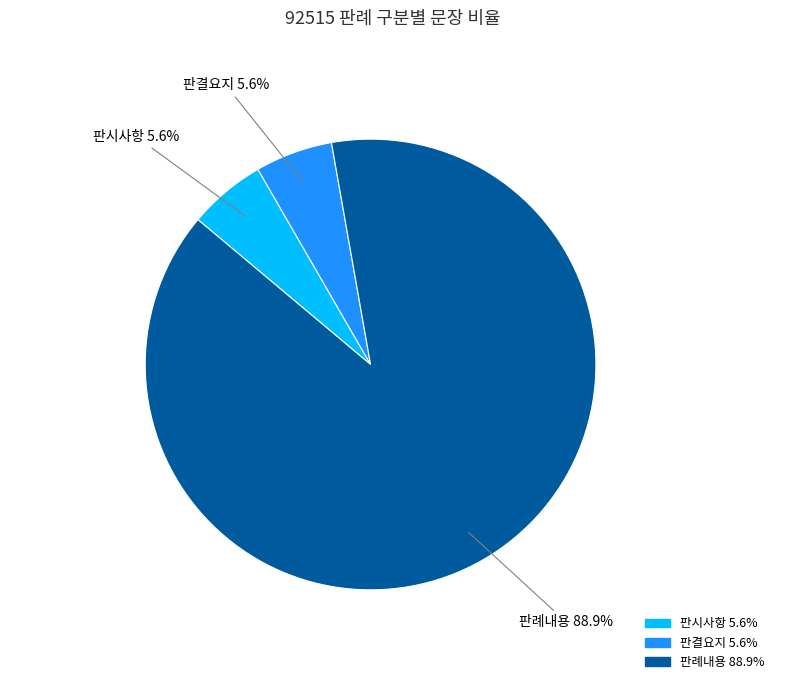

What percentage is the 판시사항 slice, to the nearest percent?

6%